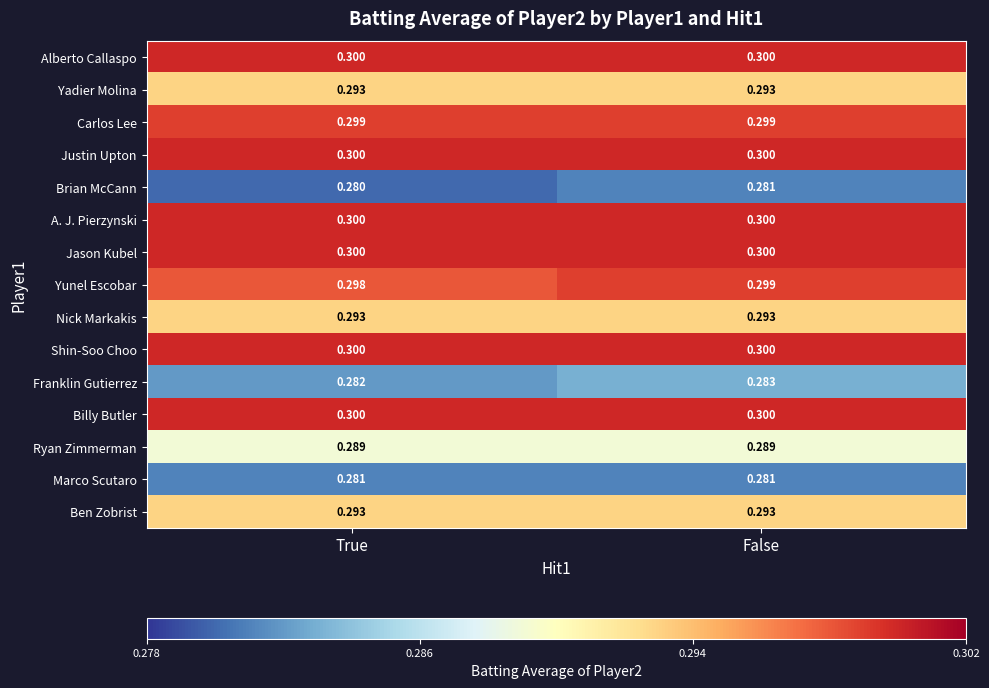

Which label corresponds to the smallest value in the chart?

True